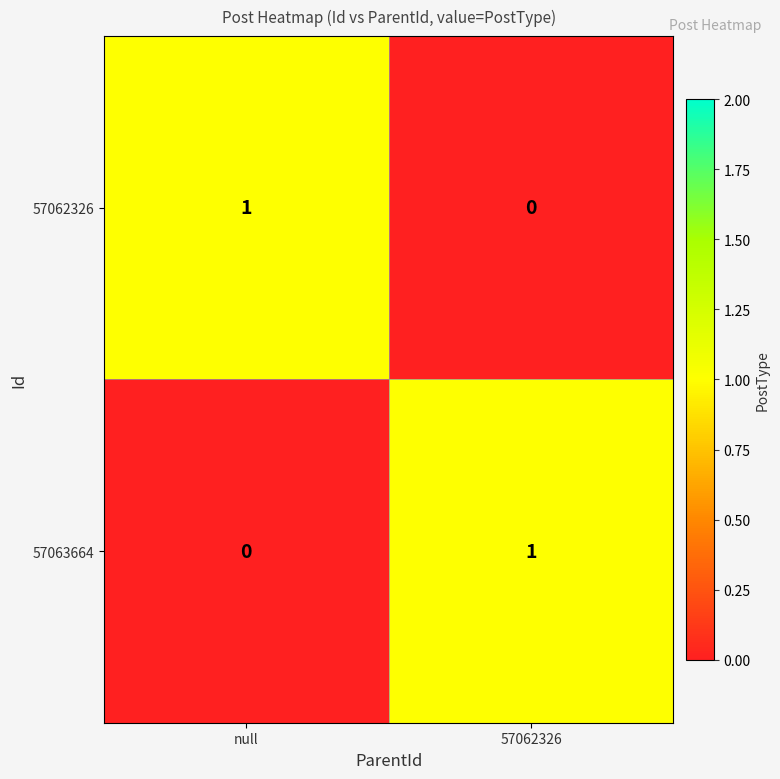

List the labels in order of 57063664 value, largest first.

57062326, null